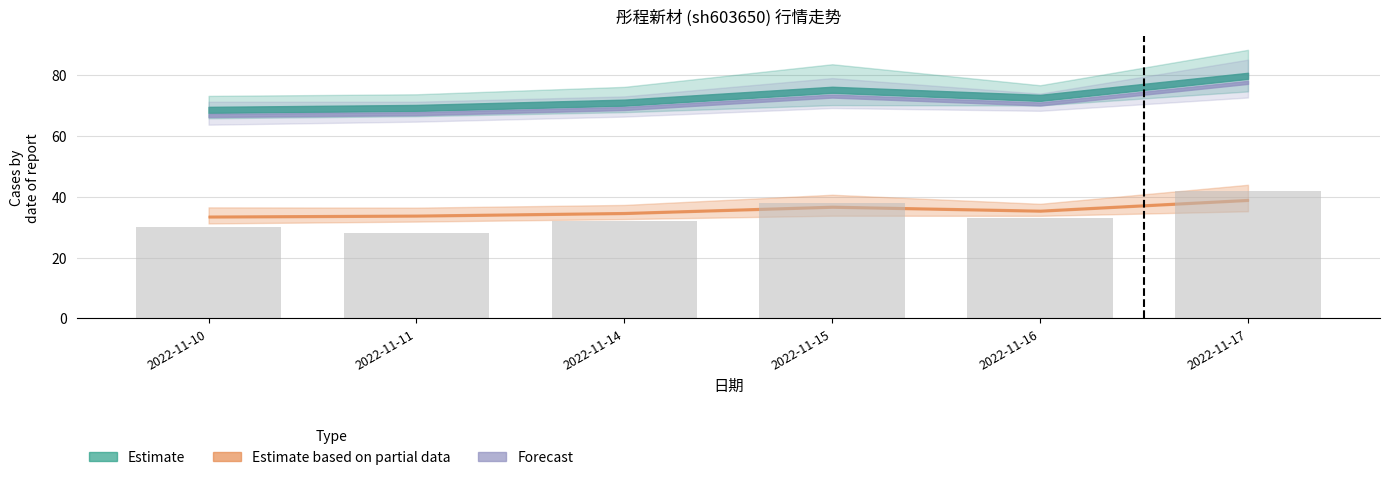

What is the value of the 3rd bar from the left?

32